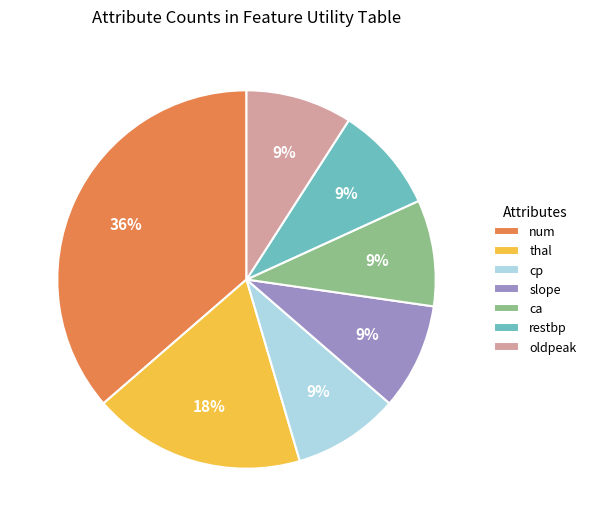

Do cp and slope together represent more than half of the pie?

No